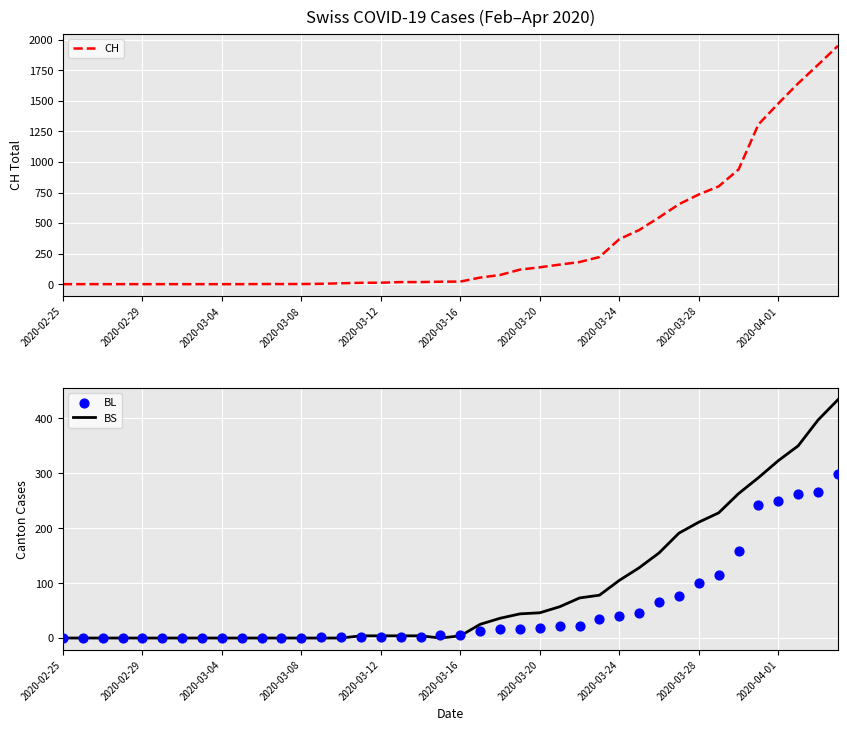

What are all the series names shown in the legend?

CH, BS, BL